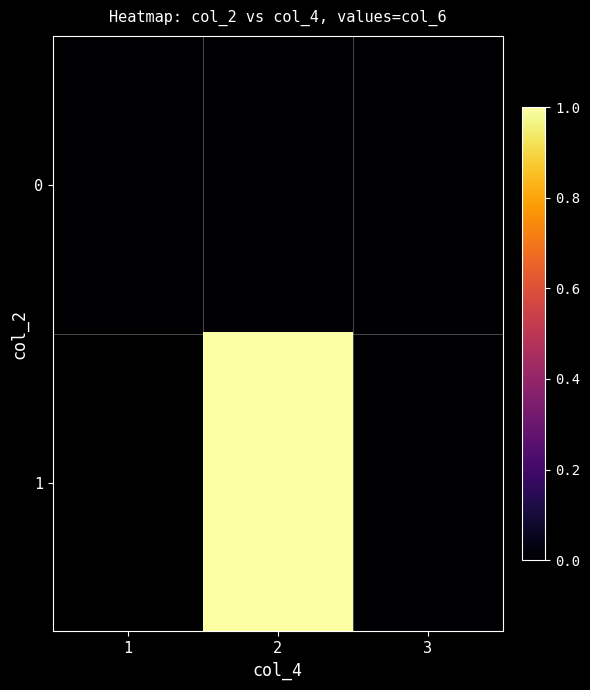

At which category is the sum across all series the highest?

2